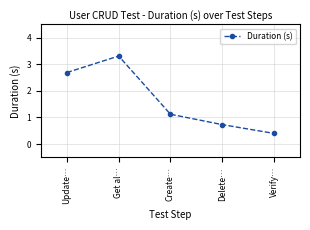

What is the maximum value shown in the chart?

3.3